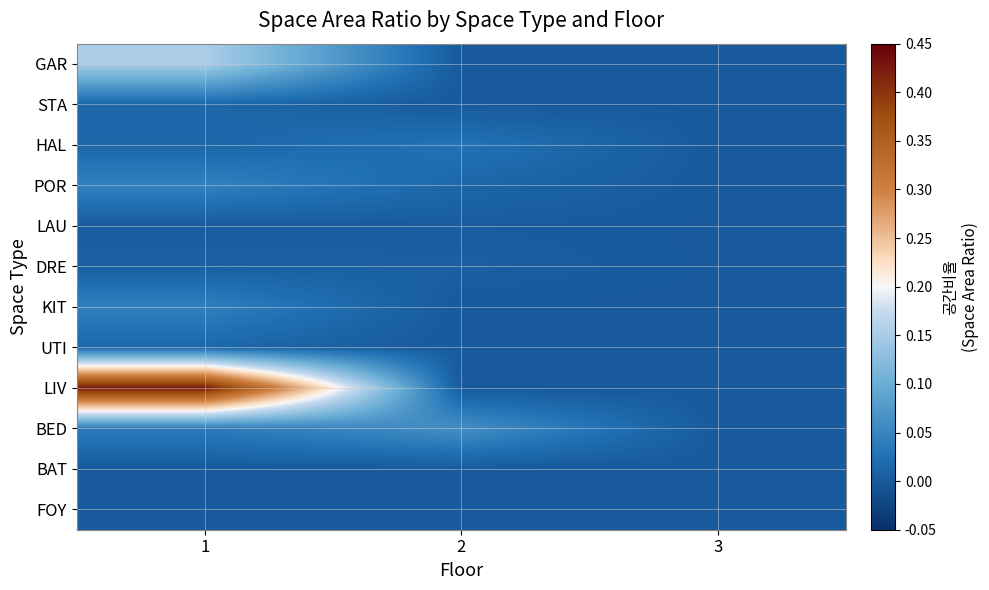

What is the spread (max minus min) of values at 1?

0.4